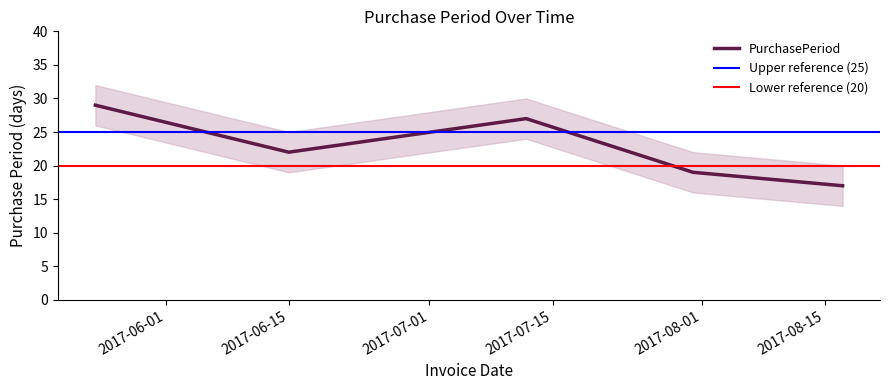

What is the smallest value displayed?

17